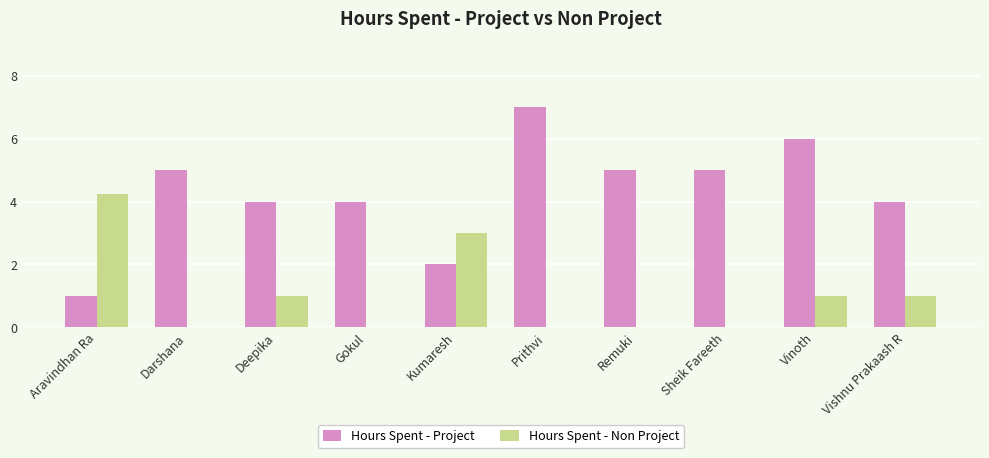

The value of Hours Spent - Non Project at Prithvi is -2.7. True or false?

False